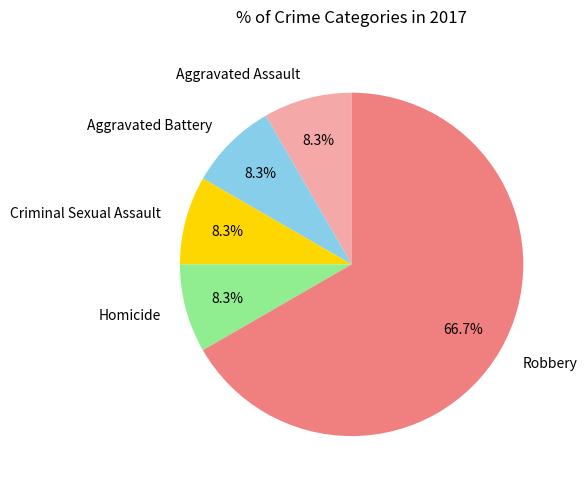

Count the number of slices in the pie.

5